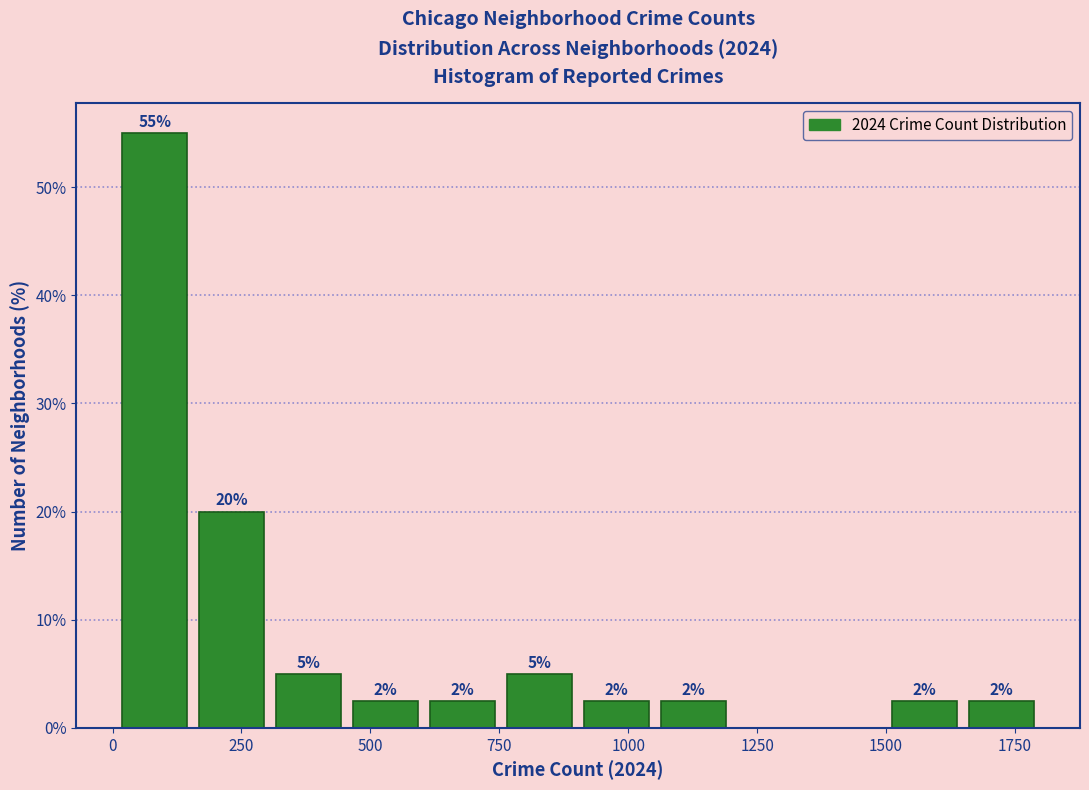

Around what value on the x-axis is the tallest bar? Give the approximate position of its centre, as read against the axis.

100